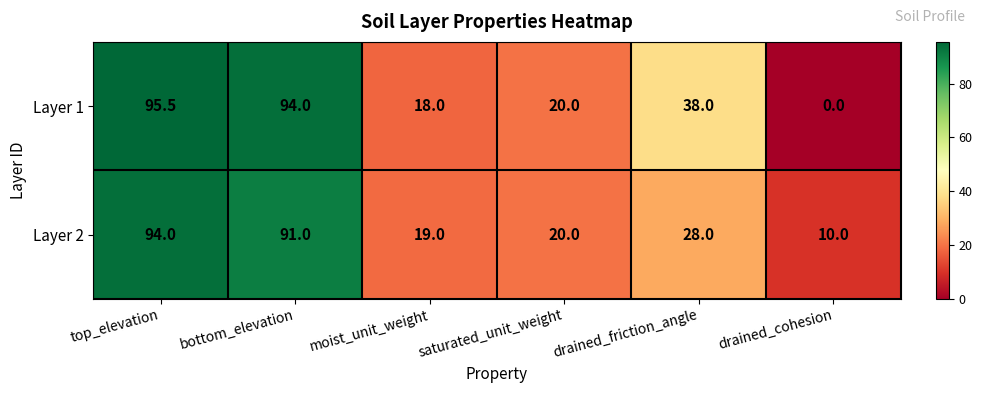

What is the total value across all series at moist_unit_weight?

37.0